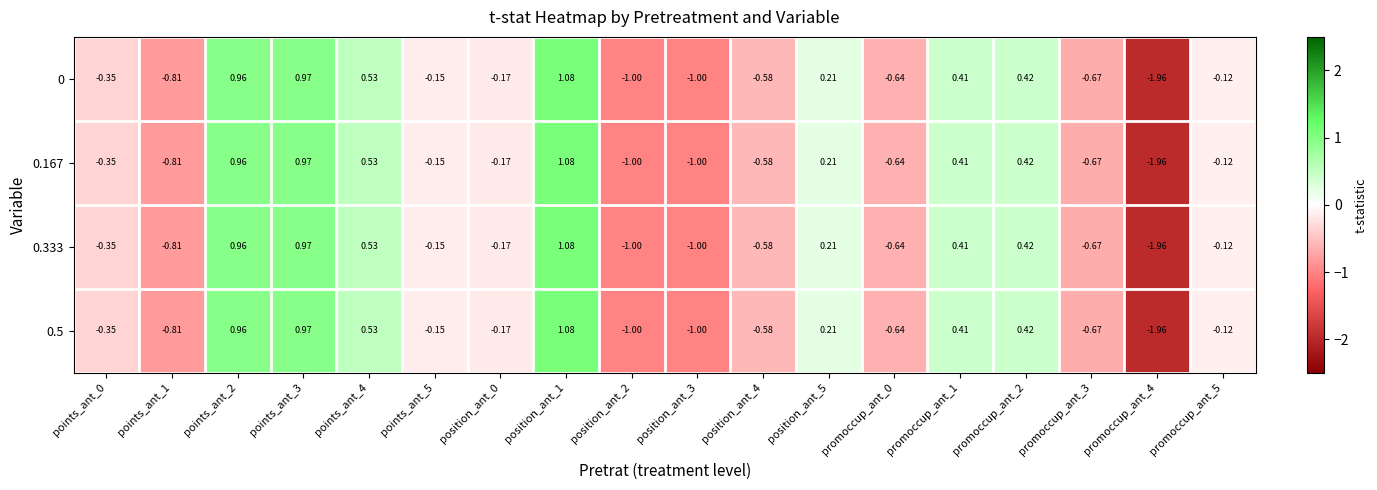

Is the value of 0.167 at points_ant_1 greater than the value of 0.333 at promoccup_ant_2?

No